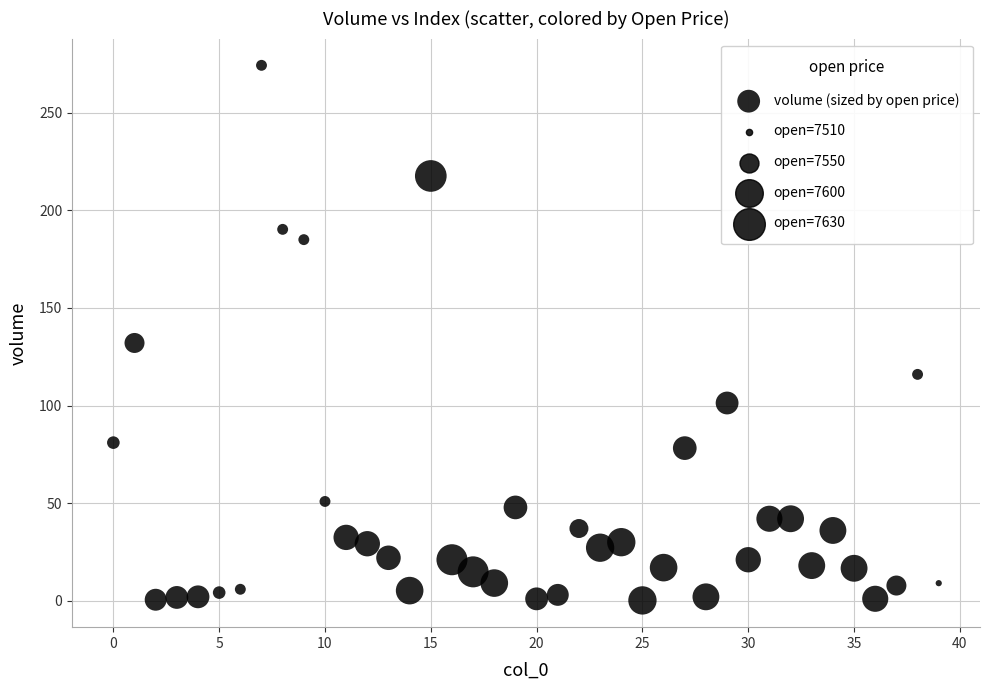

What Y value in the scatter plot is closest to 137?

132.1